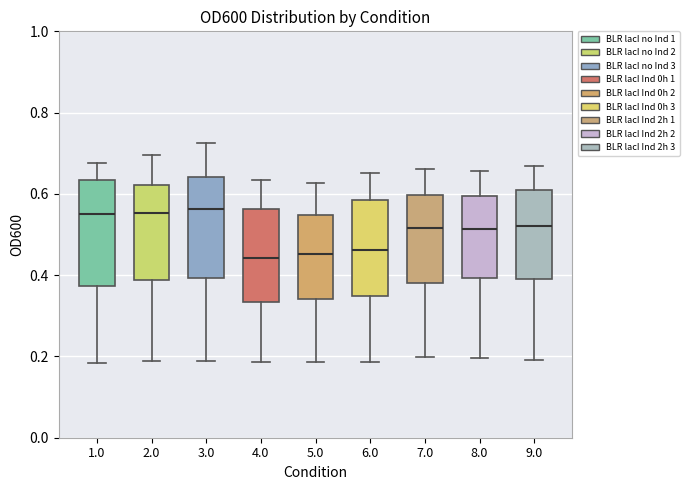

Where does the lower whisker of the box at x = 8.0 end on the y-axis? The values are not printed on the chart, so give them approximately, as read against the axis.

0.20